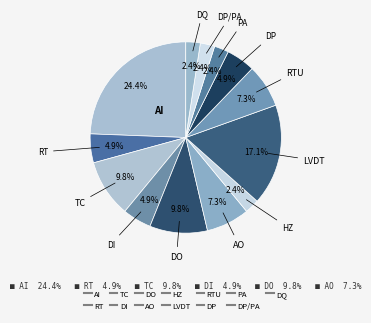

Rank the categories by value from lowest to highest.

HZ, PA, DP/PA, DQ, RT, DI, DP, AO, RTU, TC, DO, LVDT, AI